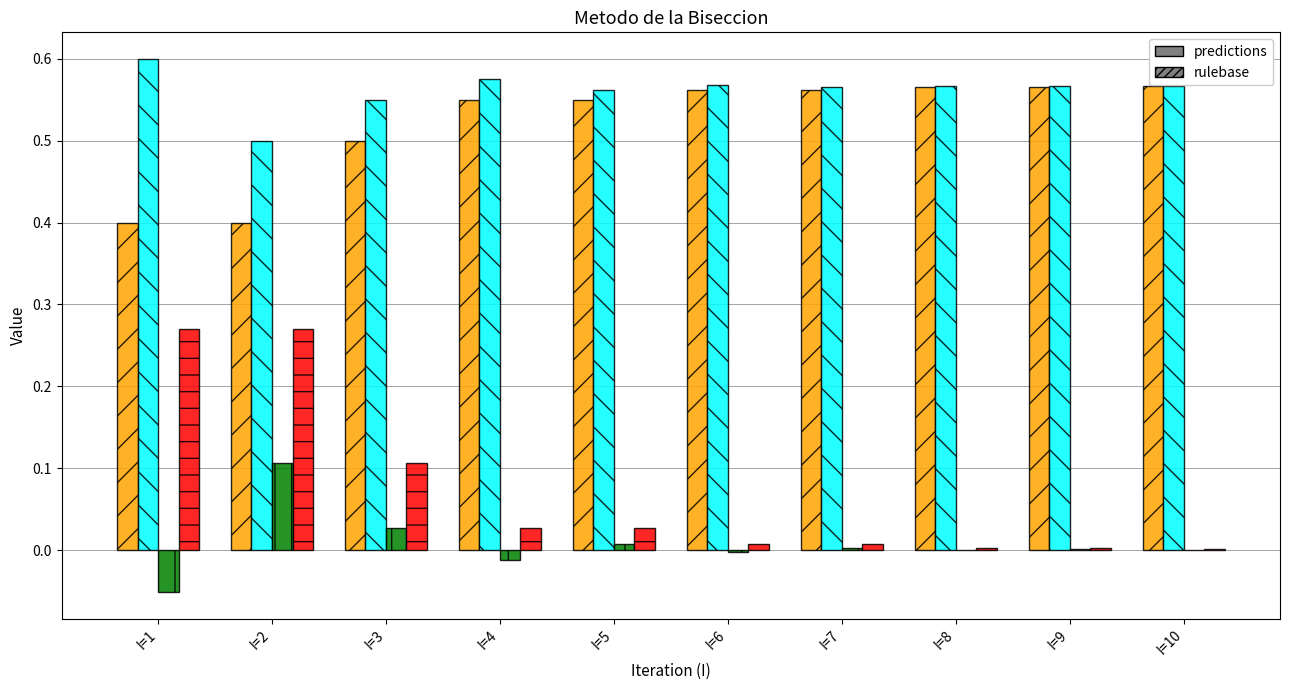

At which category does the chart reach its peak across all series?

I=1